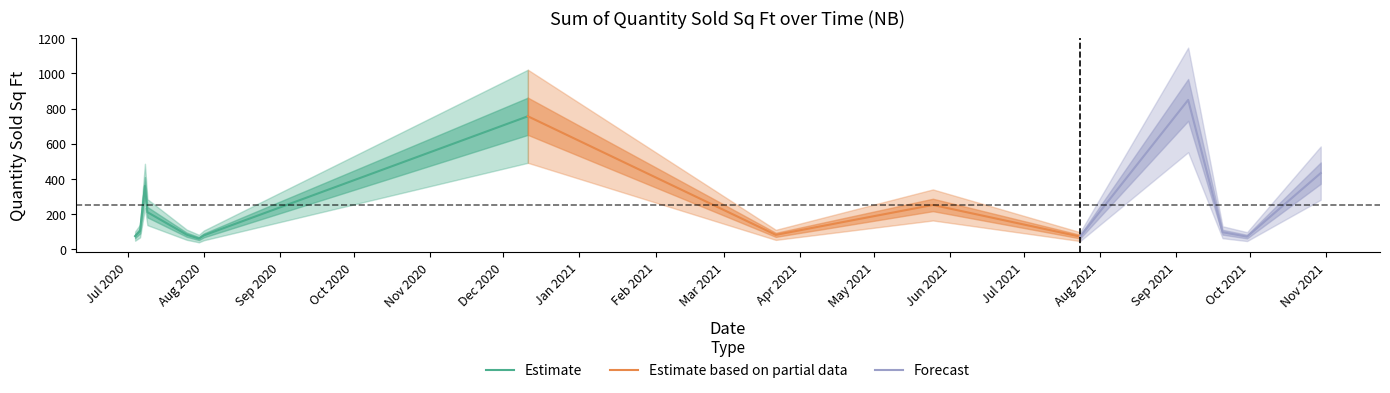

The chart shows a value of 104 at 2020-07-06. True or false?

True